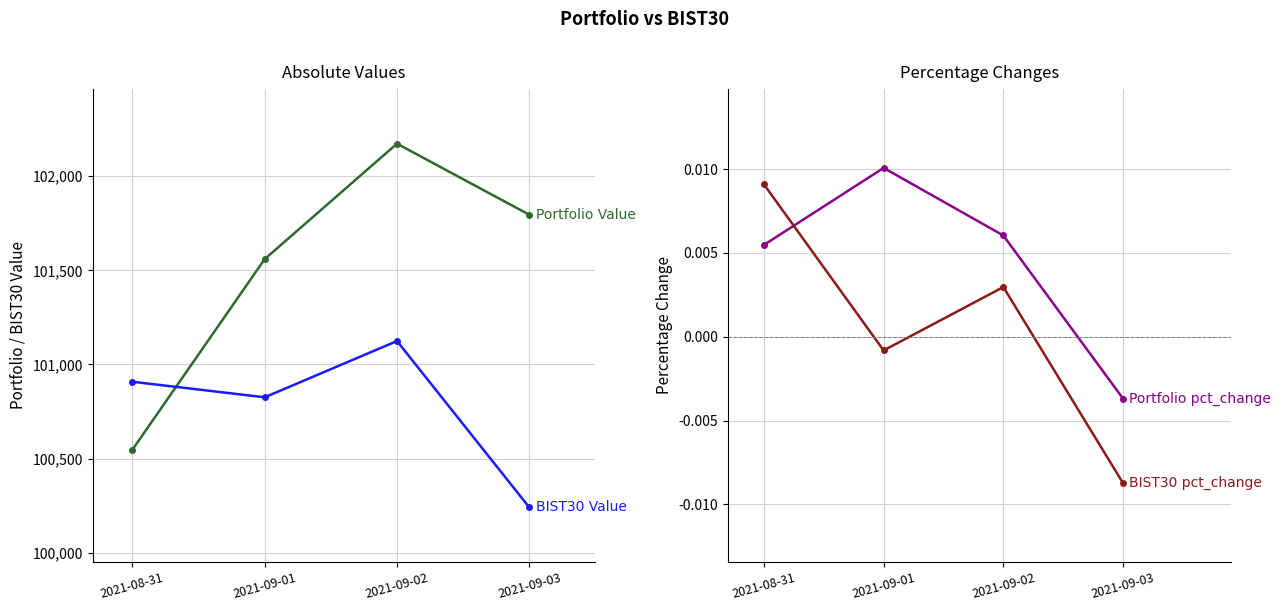

At 2021-09-02, list the series in order from largest to smallest.

Portfolio Value, BIST30 Value, Portfolio pct_change, BIST30 pct_change